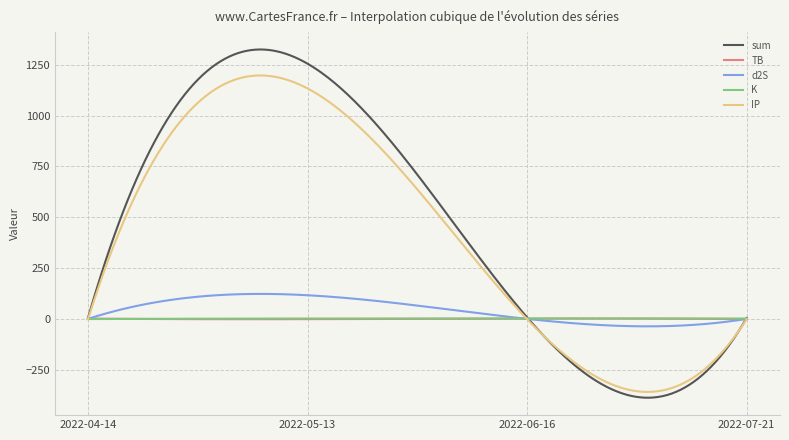

Which series has the widest spread of values?

sum